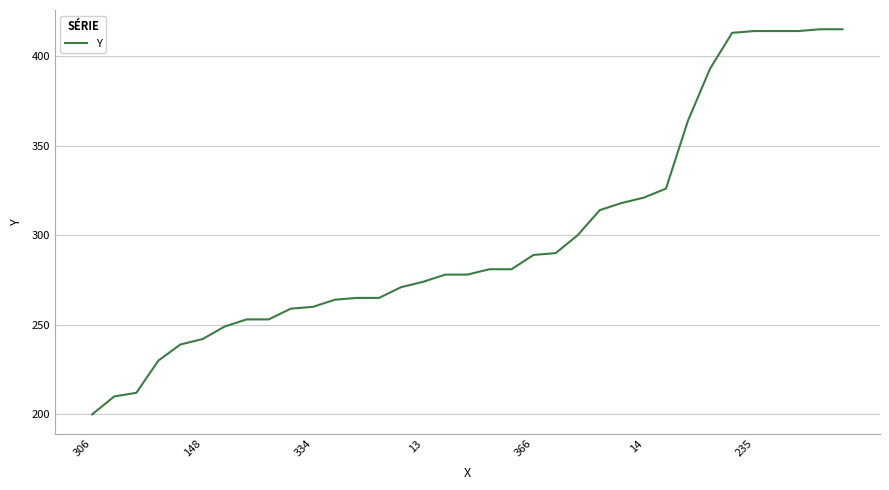

Count the number of data series in this chart.

1